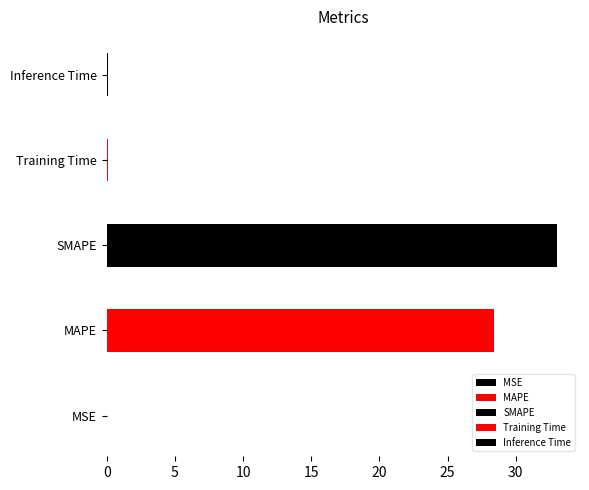

Are the bars horizontal?

Yes